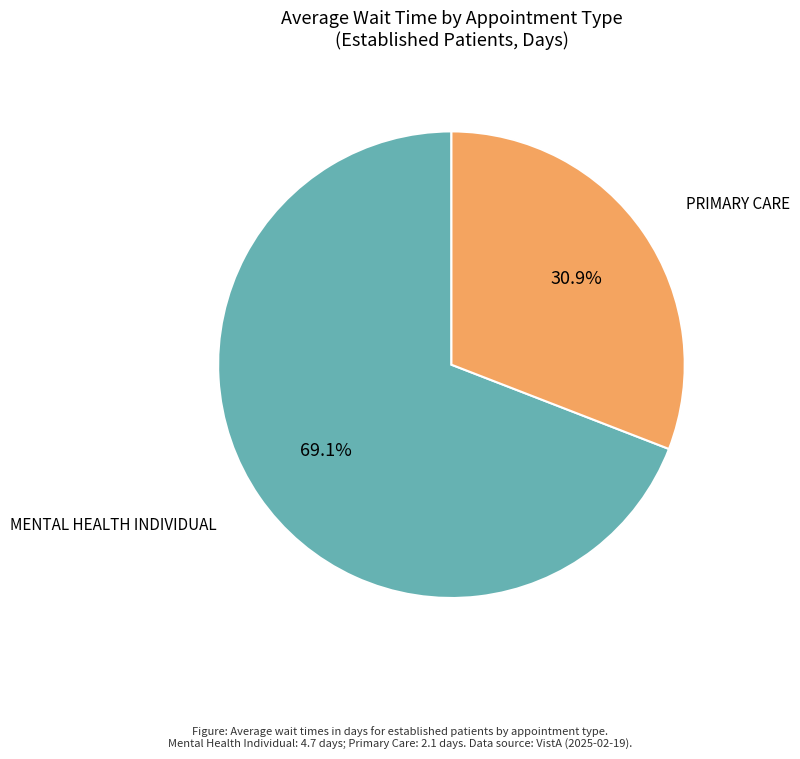

Is there any slice that represents more than half of the pie?

Yes